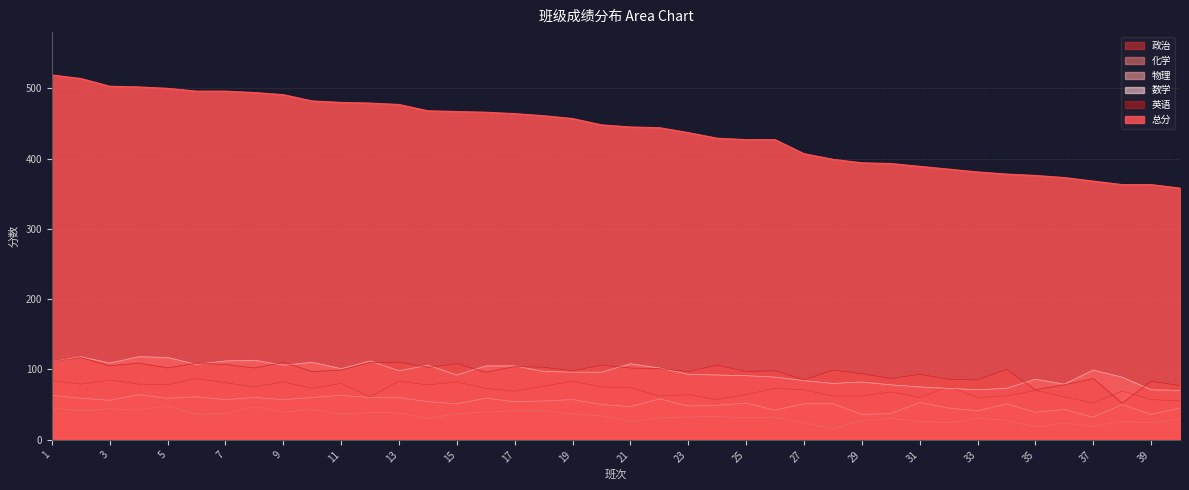

Reading right to left, extract all data points from this chart.

总分: 40=358	39=363	38=363	37=368	36=373	35=376	34=378	33=381	32=385	31=389	30=393	29=394	28=399	27=407	26=427	25=427	24=429	23=437	22=444	21=445	20=448	19=457	18=461	17=464	16=466	15=467	14=468	13=477	12=479	11=480	10=482	9=491	8=494	7=496	6=496	5=500	4=502	3=503	2=514	1=519
英语: 40=77	39=83	38=52	37=87	36=78	35=71	34=100	33=85	32=86	31=93	30=87	29=94	28=99	27=85	26=98	25=97	24=106	23=97	22=101	21=102	20=106	19=98	18=103	17=104	16=96	15=108	14=103	13=110	12=110	11=99	10=97	9=110	8=102	7=107	6=109	5=102	4=109	3=105	2=117	1=111
数学: 40=70	39=71	38=89	37=99	36=79	35=86	34=73	33=71	32=73	31=75	30=78	29=82	28=80	27=84	26=89	25=91	24=92	23=93	22=102	21=108	20=96	19=96	18=97	17=105	16=105	15=92	14=106	13=98	12=112	11=101	10=110	9=106	8=113	7=112	6=107	5=117	4=118	3=109	2=118	1=111
物理: 40=45	39=36	38=50	37=32	36=43	35=39	34=51	33=41	32=45	31=53	30=37	29=36	28=51	27=51	26=42	25=52	24=49	23=48	22=58	21=47	20=50	19=57	18=55	17=54	16=59	15=51	14=54	13=60	12=60	11=63	10=60	9=57	8=60	7=57	6=61	5=59	4=64	3=56	2=59	1=63
化学: 40=29	39=24	38=26	37=19	36=24	35=18	34=28	33=30	32=24	31=26	30=30	29=27	28=16	27=24	26=32	25=31	24=33	23=32	22=31	21=26	20=34	19=36	18=41	17=41	16=39	15=37	14=30	13=38	12=39	11=36	10=43	9=39	8=47	7=37	6=36	5=48	4=42	3=44	2=41	1=45
政治: 40=55	39=57	38=69	37=52	36=61	35=70	34=62	33=60	32=75	31=60	30=68	29=62	28=62	27=71	26=73	25=64	24=57	23=64	22=62	21=74	20=75	19=83	18=76	17=69	16=73	15=82	14=78	13=83	12=61	11=80	10=73	9=82	8=75	7=81	6=87	5=78	4=79	3=85	2=79	1=84